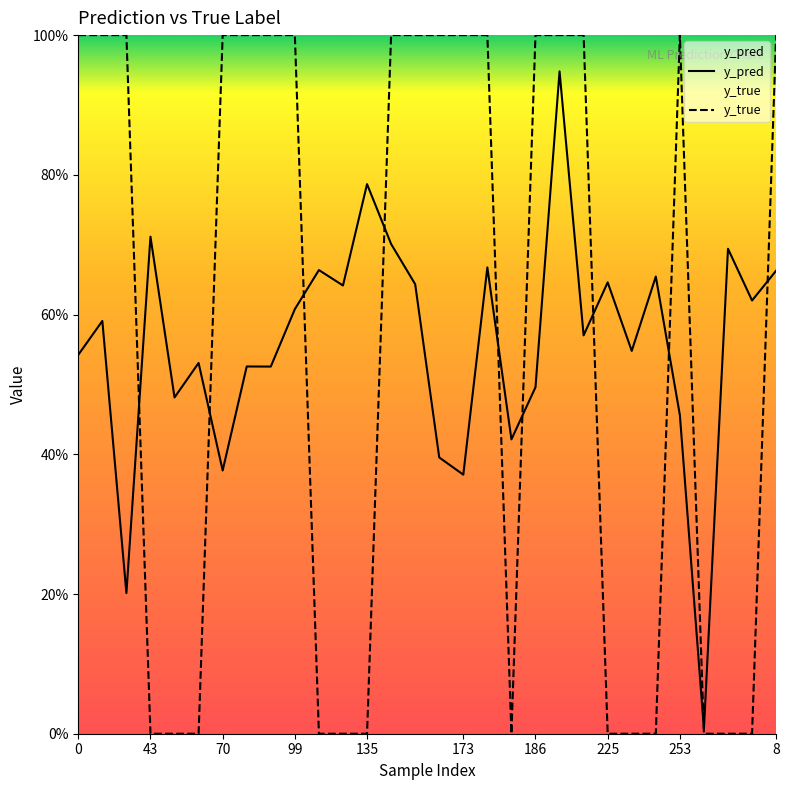

What is the average value of the y_pred series?

0.6